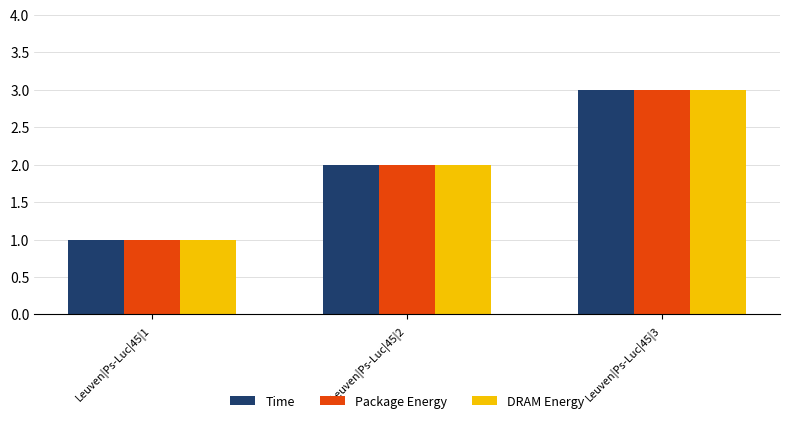

Is it true that Time equals 5 at Leuven|Ps-Luc|45|3?

False